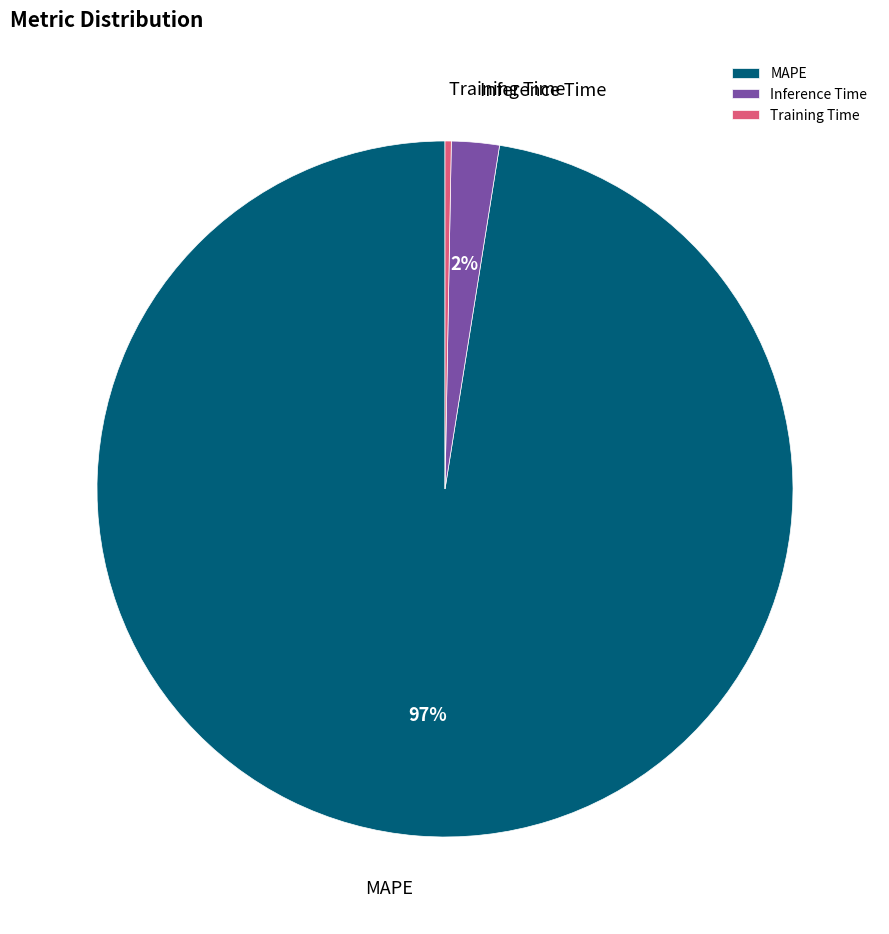

What percentage is the Inference Time slice, to the nearest percent?

2%